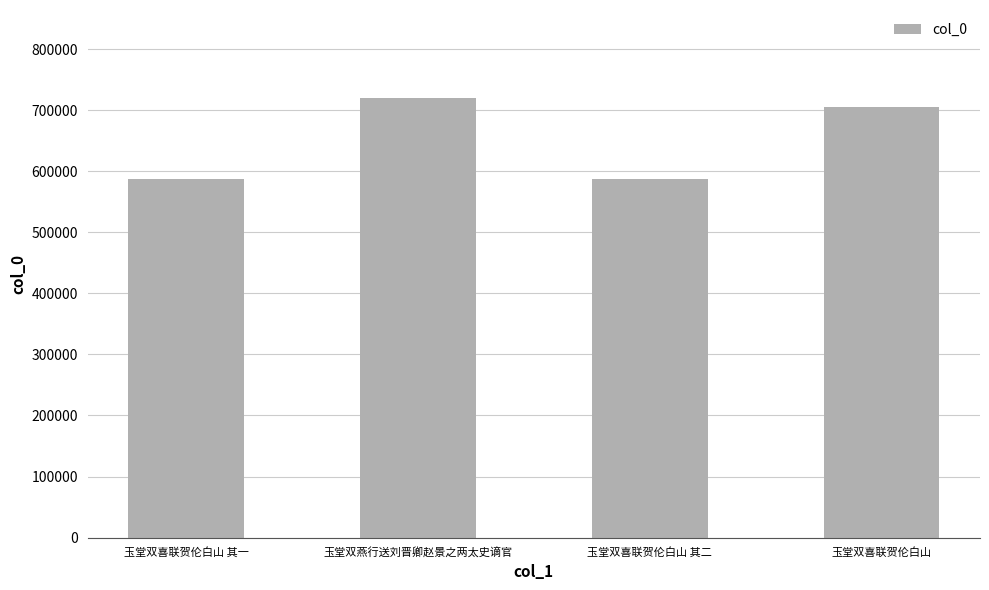

Approximately how many times larger is the value at 玉堂双喜联贺伦白山 compared to 玉堂双喜联贺伦白山 其二?

1.2